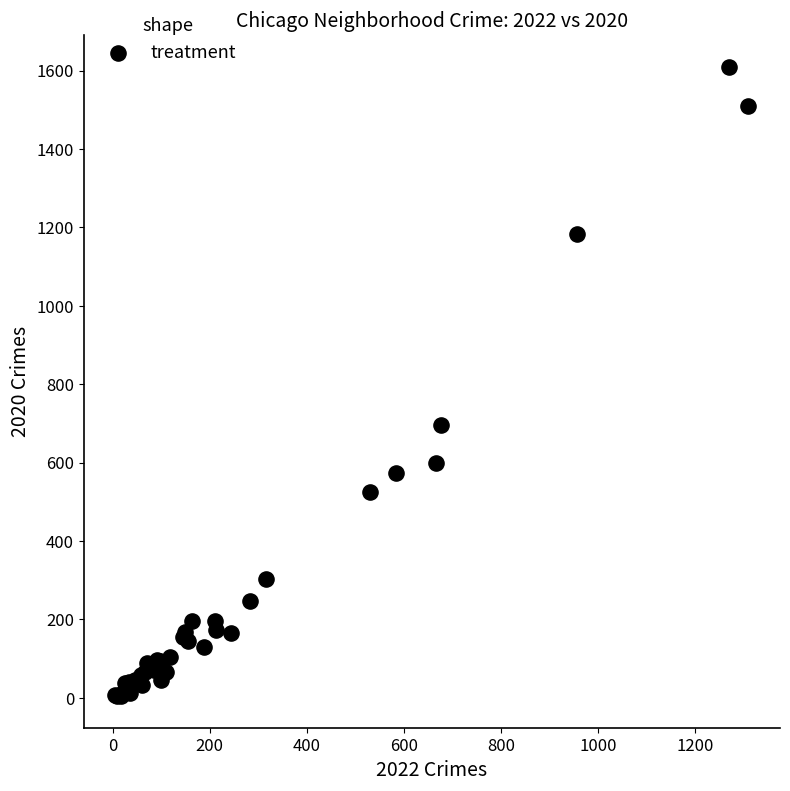

What Y value in the scatter plot is closest to 807?

695